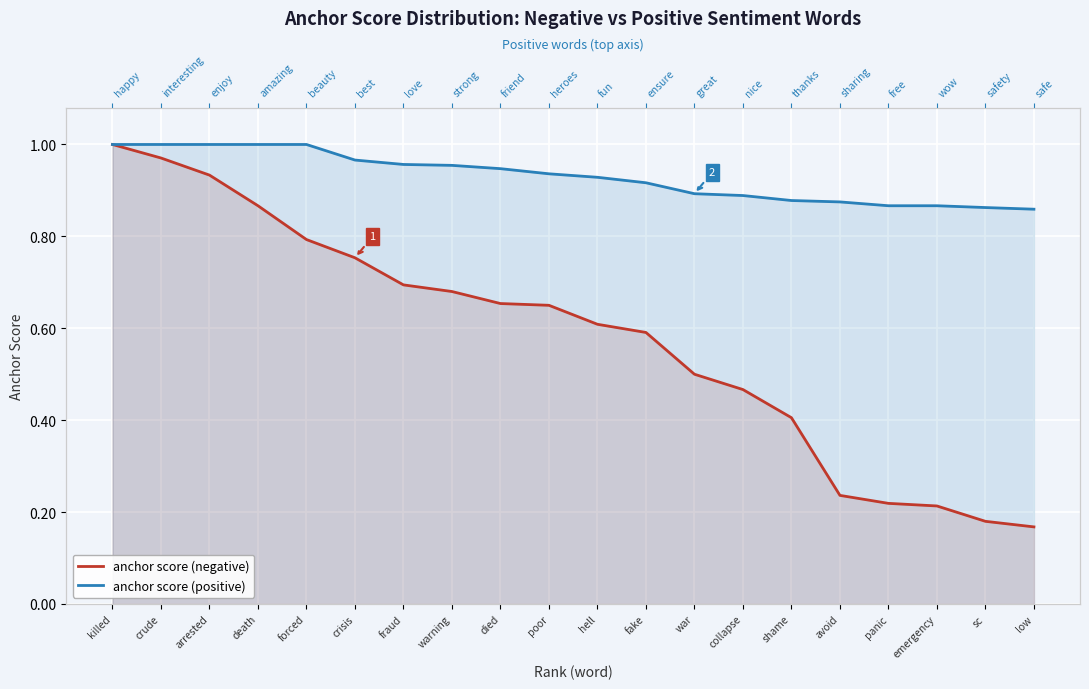

What is the difference between the maximum and minimum values in the anchor score (negative) series?

0.8